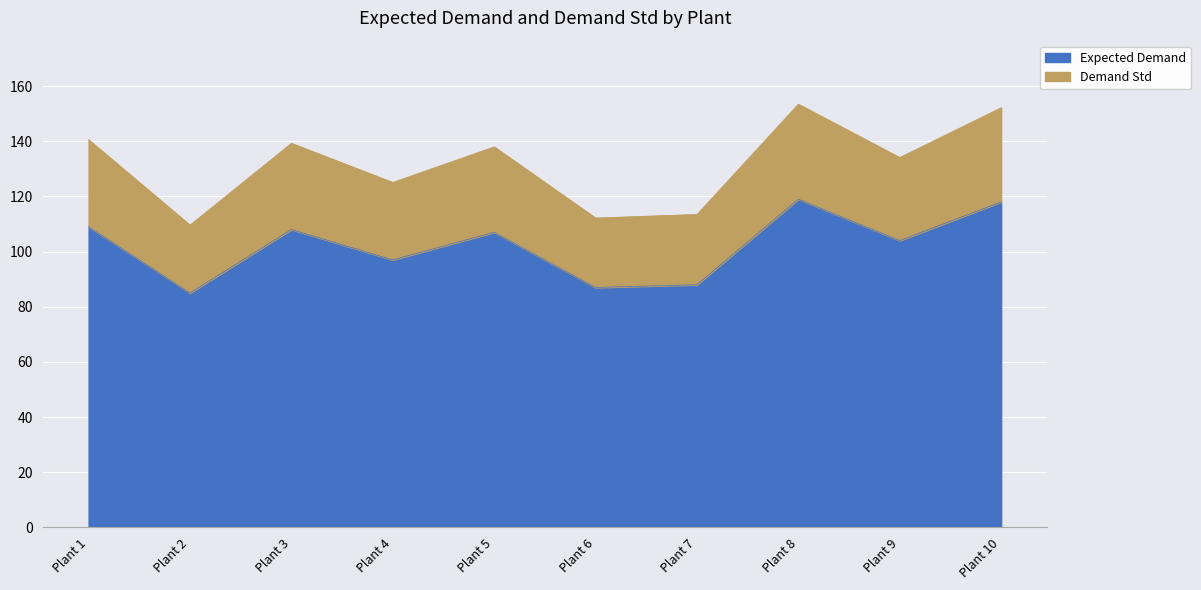

In Expected Demand, how many points are higher than both neighbors (excluding endpoints)?

3